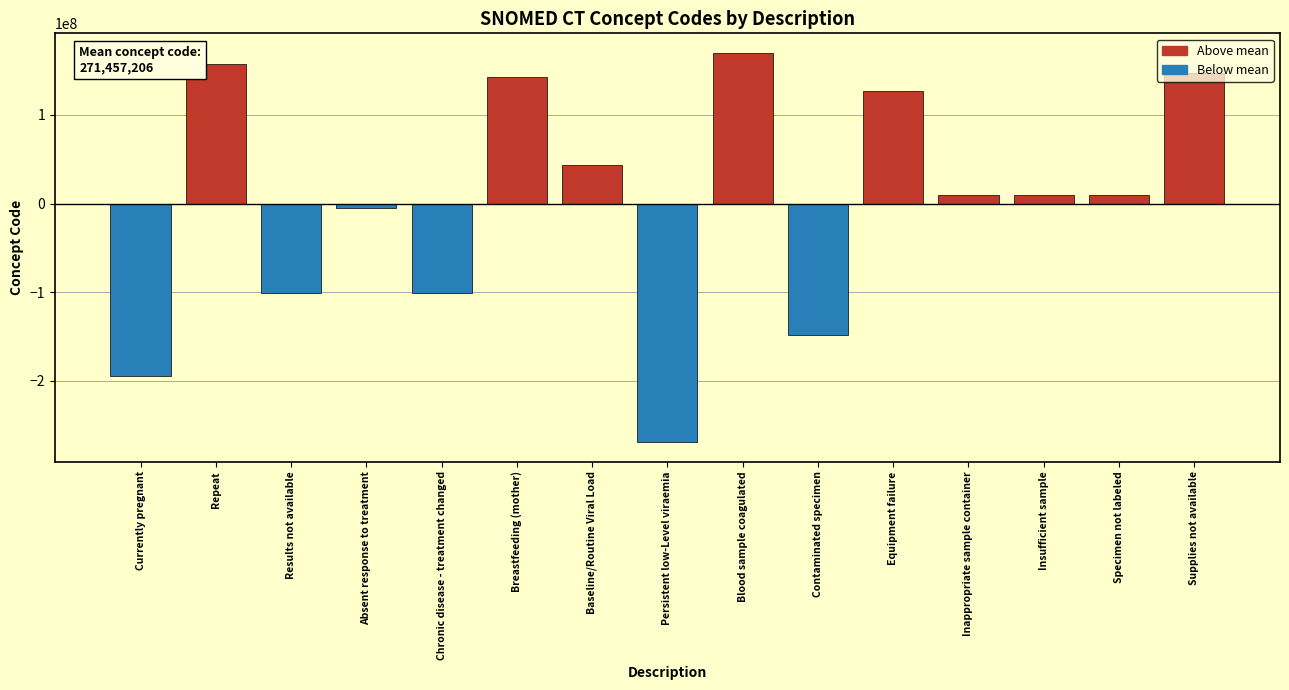

Read the value at Supplies not available.

147724800.1